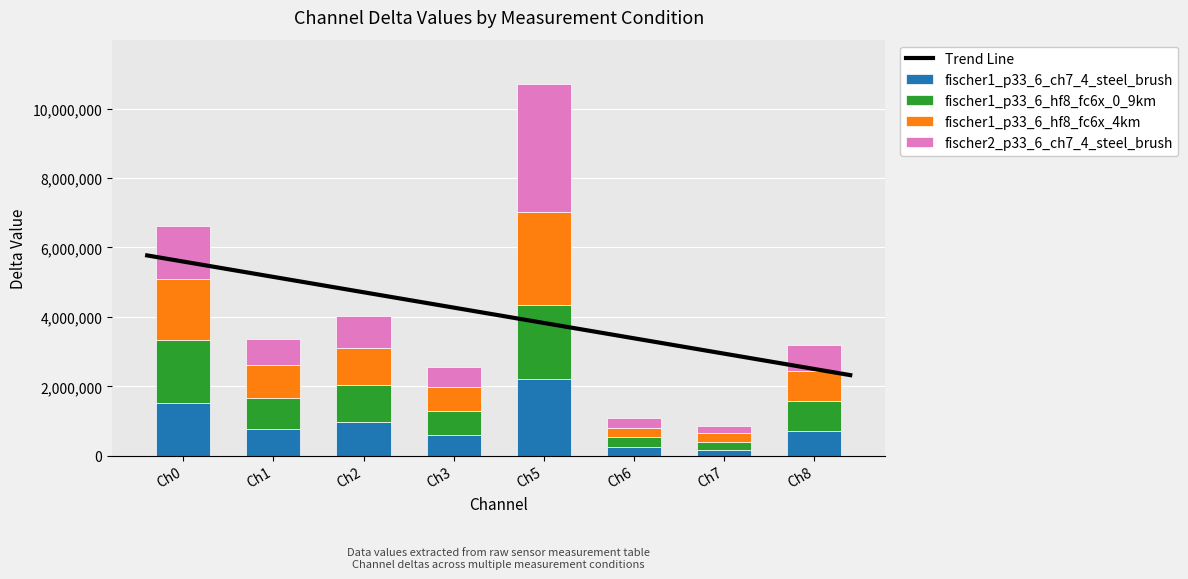

How many values in the fischer1_p33_6_hf8_fc6x_4km series are below 937470?

4